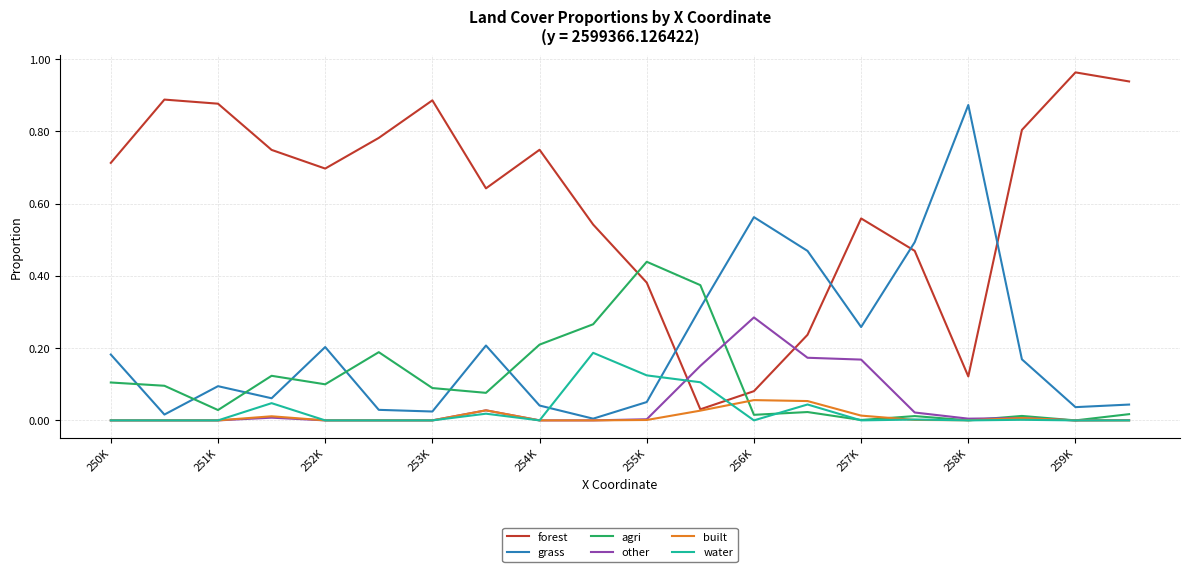

Which series has the widest spread of values?

forest